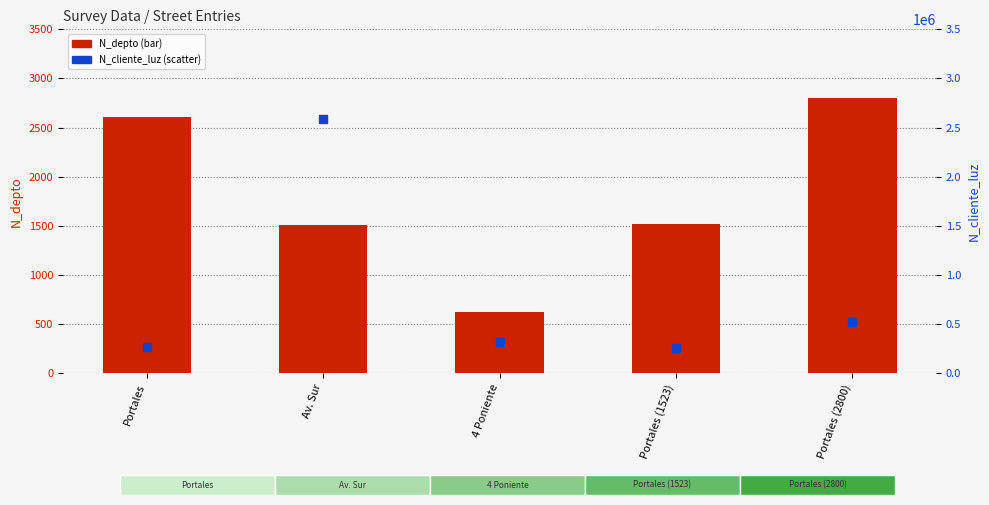

What is the total value across all series at Portales (2800)?

524366